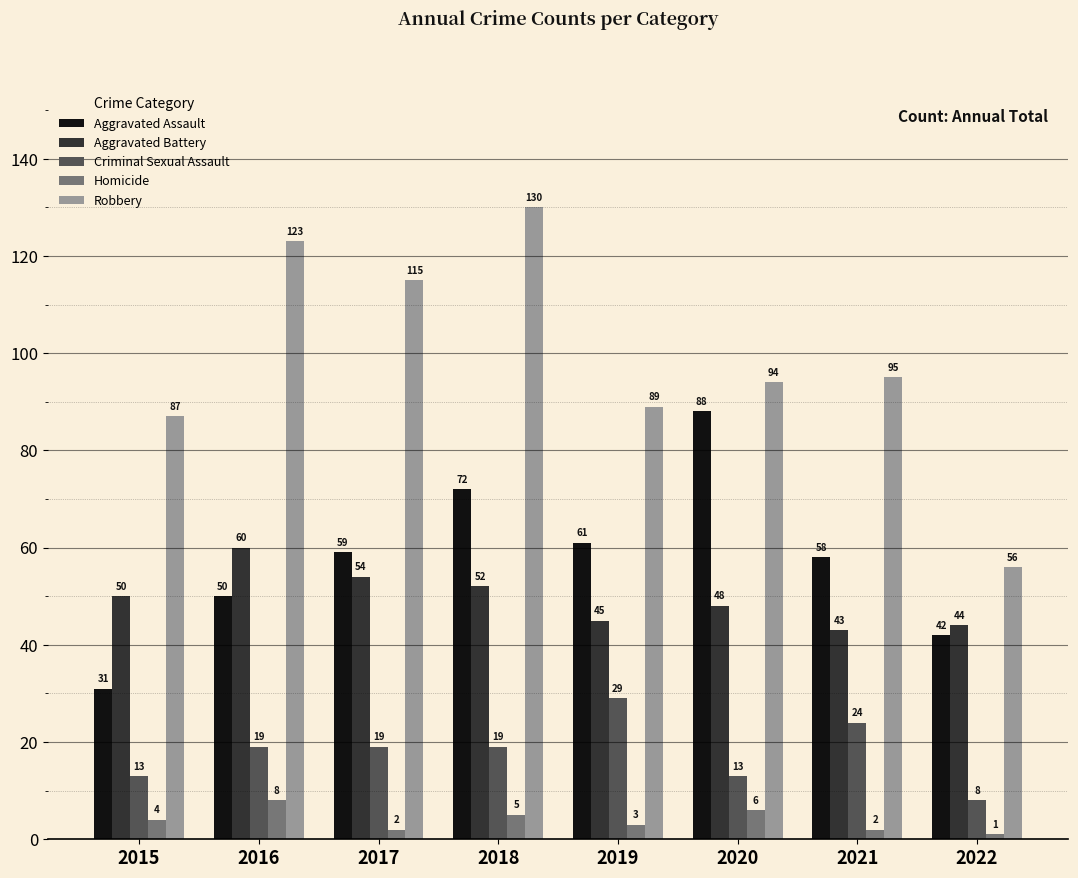

What is the value of the Homicide bar at the 5th from the left?

3